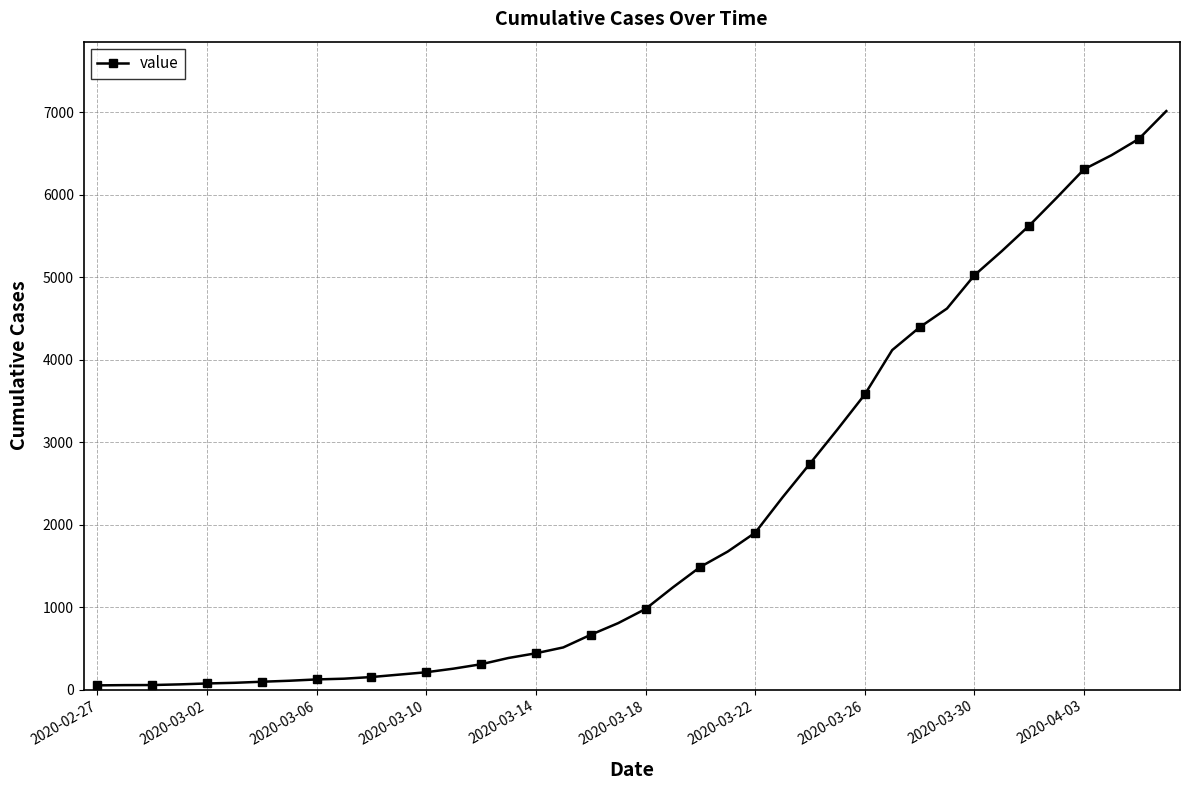

What is the sum of all values?

85336